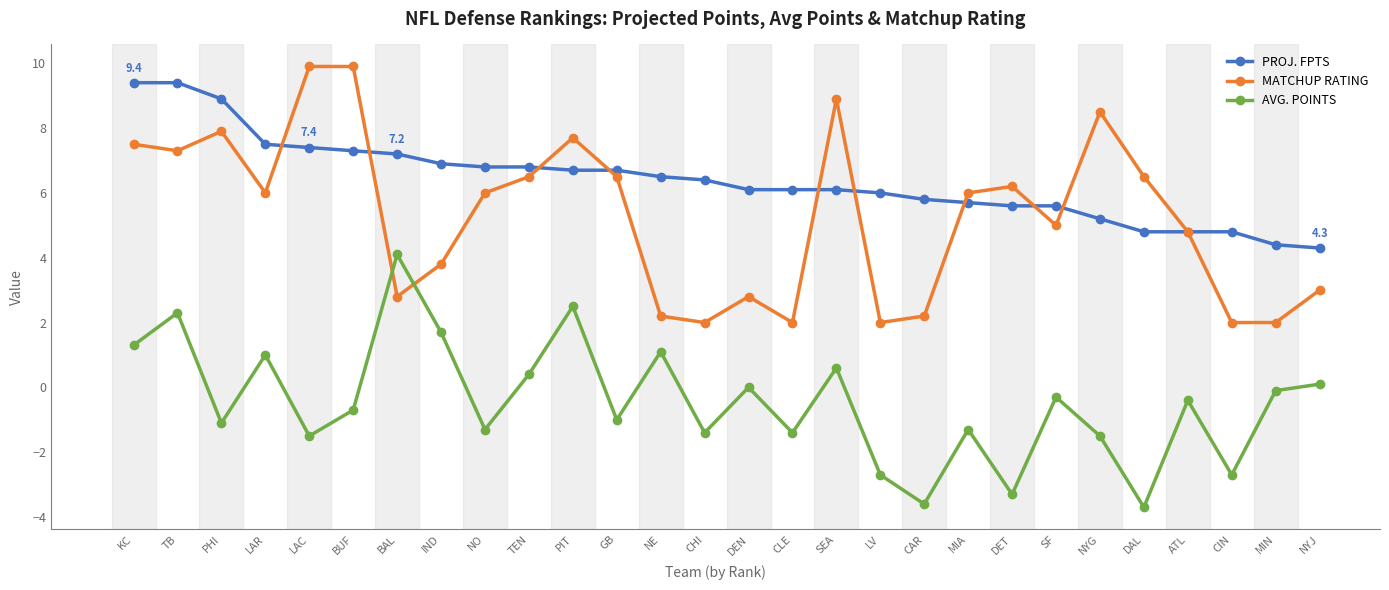

Between DET and CIN, which series saw the biggest shift?

MATCHUP RATING